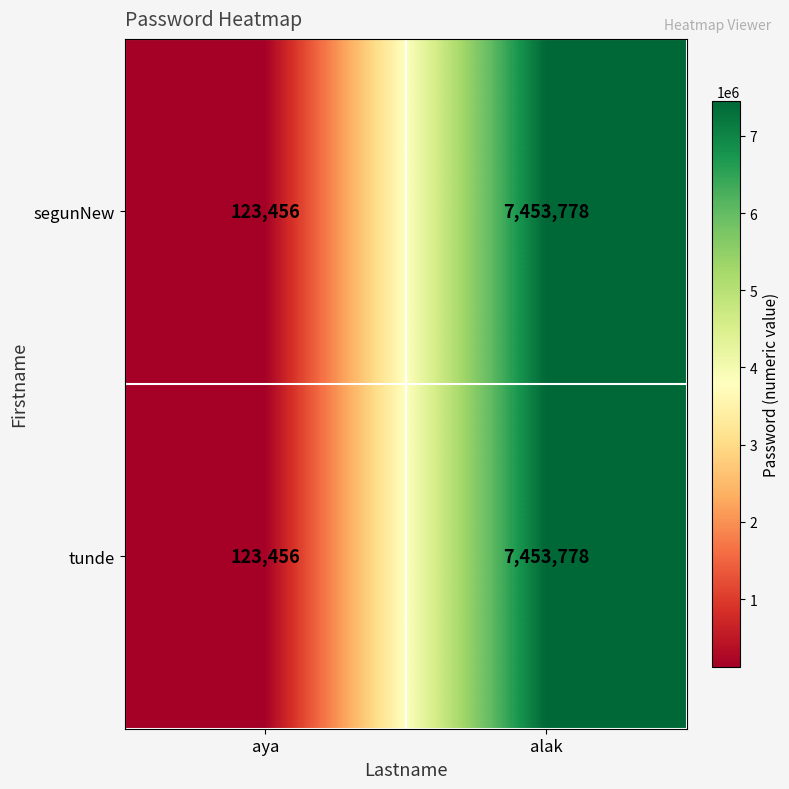

What is the smallest value displayed?

123456